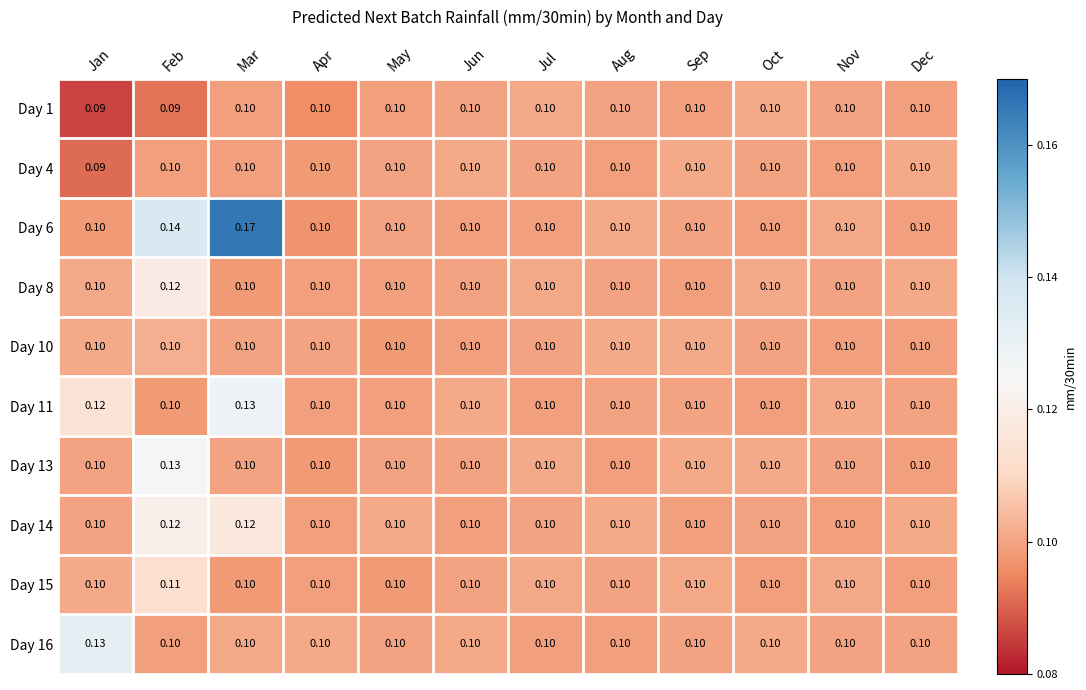

At which category is the sum across all series the highest?

Mar